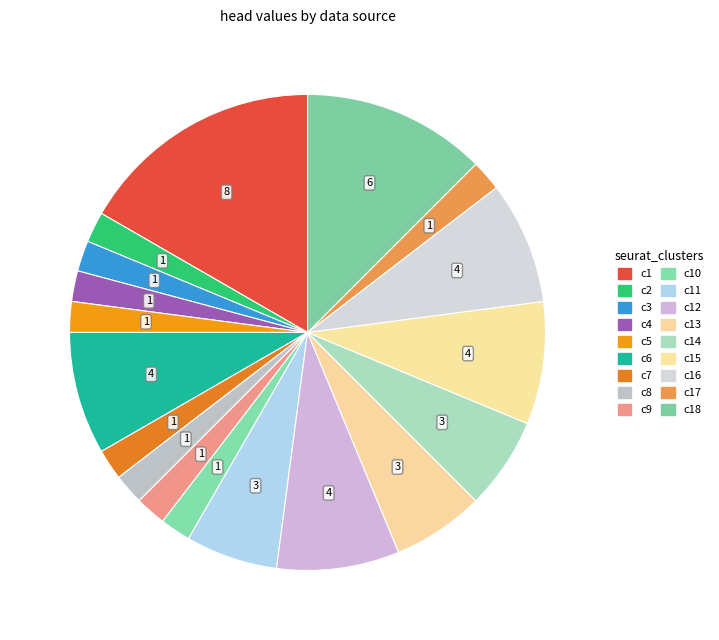

To the nearest percent, what is the difference between the largest and smallest slice percentages?

15%